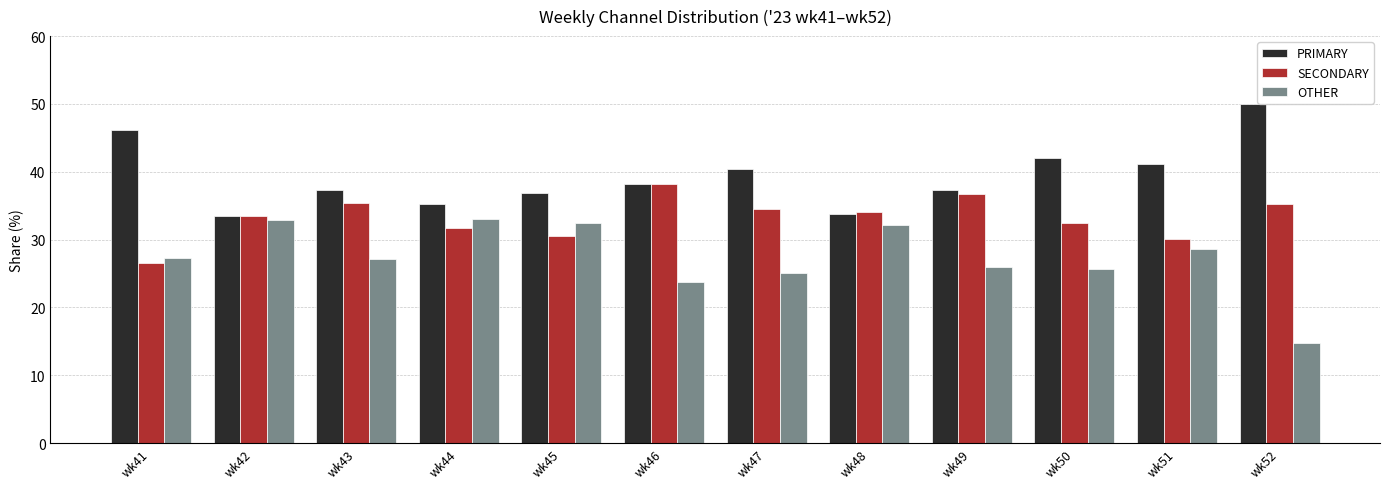

How many data points in PRIMARY are above 38?

6